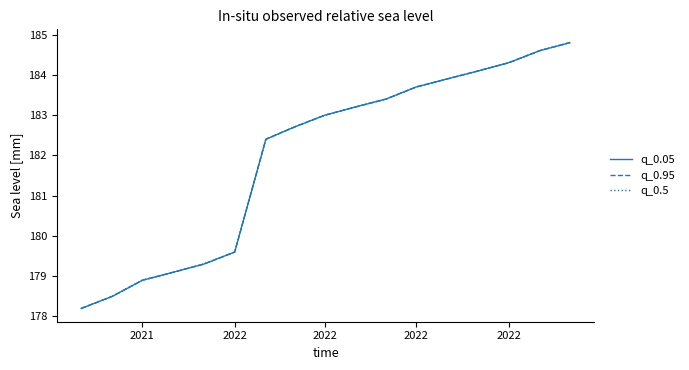

What is the difference between the maximum and second lowest values in the q_0.95 series?

6.3